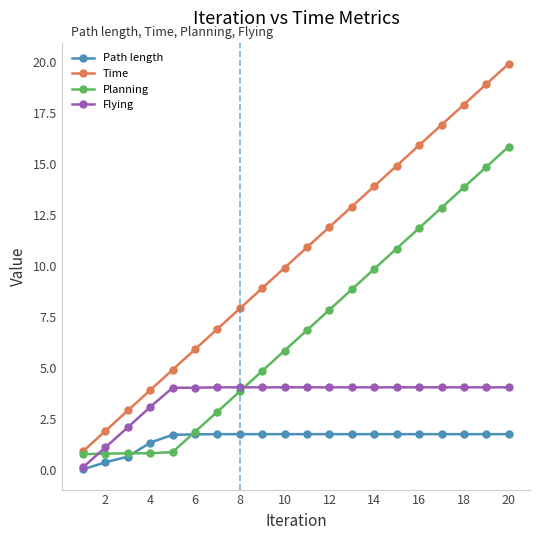

True or false: Time and Flying intersect in this chart.

False